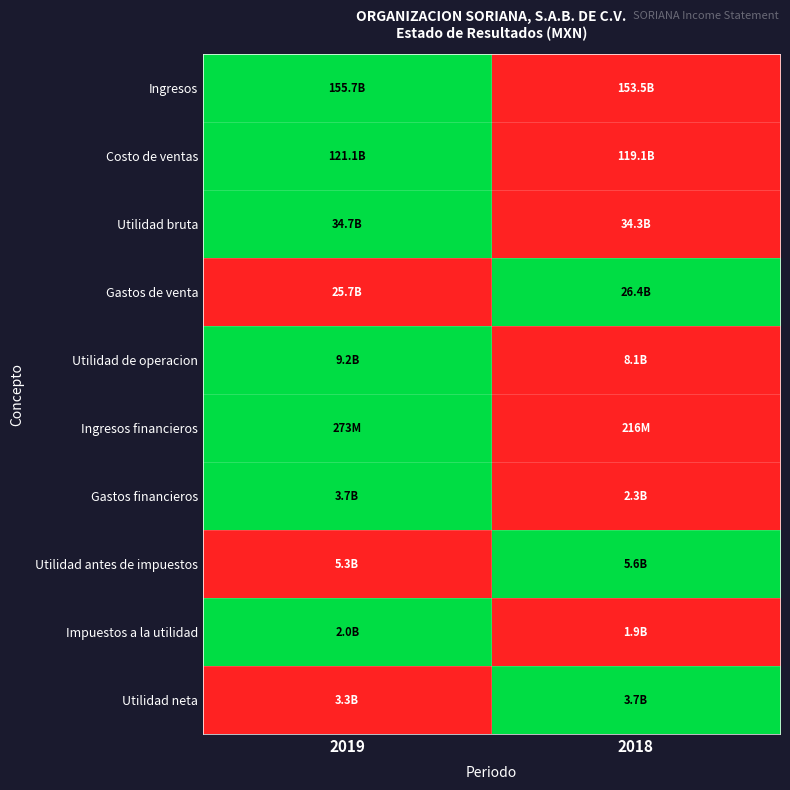

Which label corresponds to the largest value in the chart?

2019